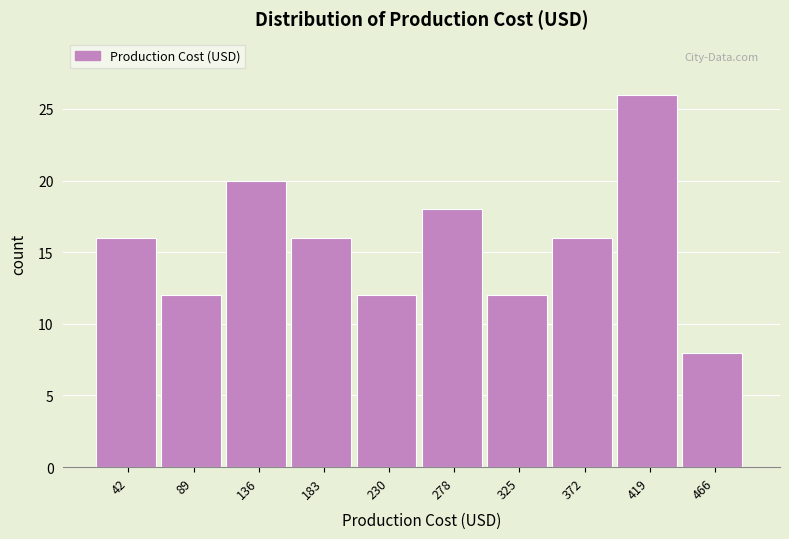

Which range on the x-axis has the tallest bar?

395 to 440